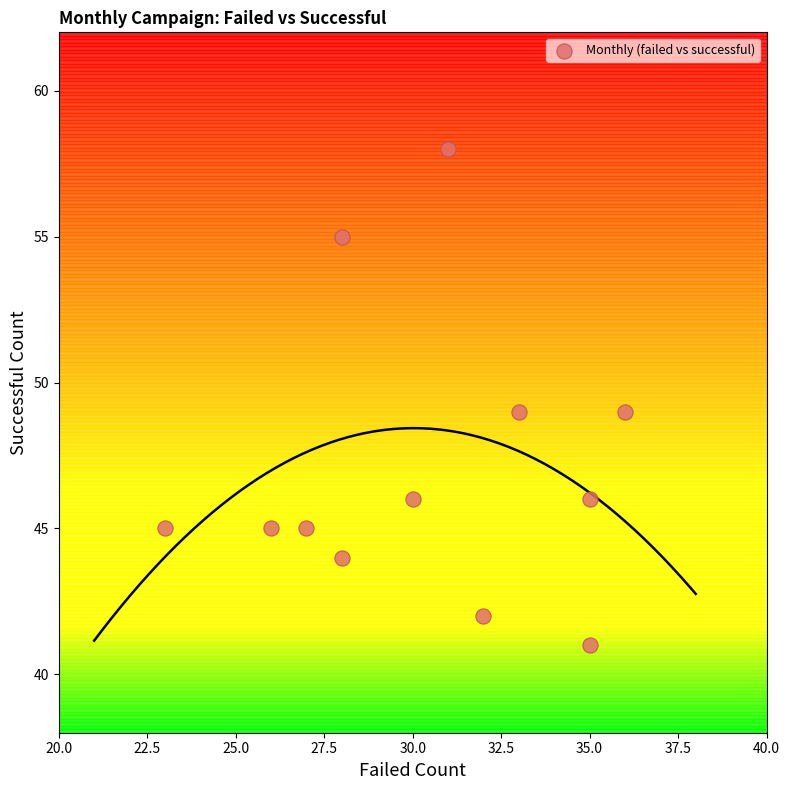

What is the range of Y values (max minus min)?

17